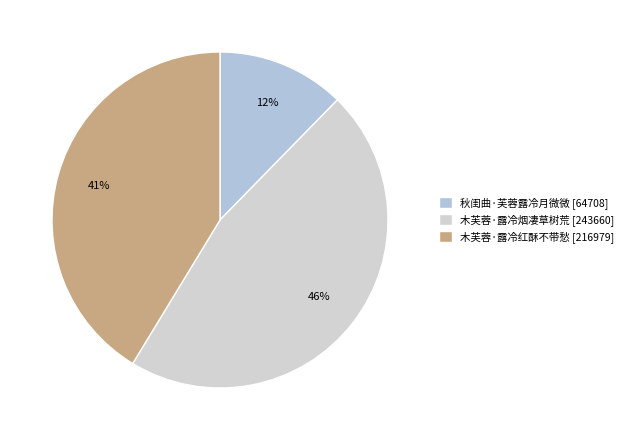

What is the change in value from 秋闺曲·芙蓉露冷月微微 to 木芙蓉·露冷红酥不带愁?

+152271